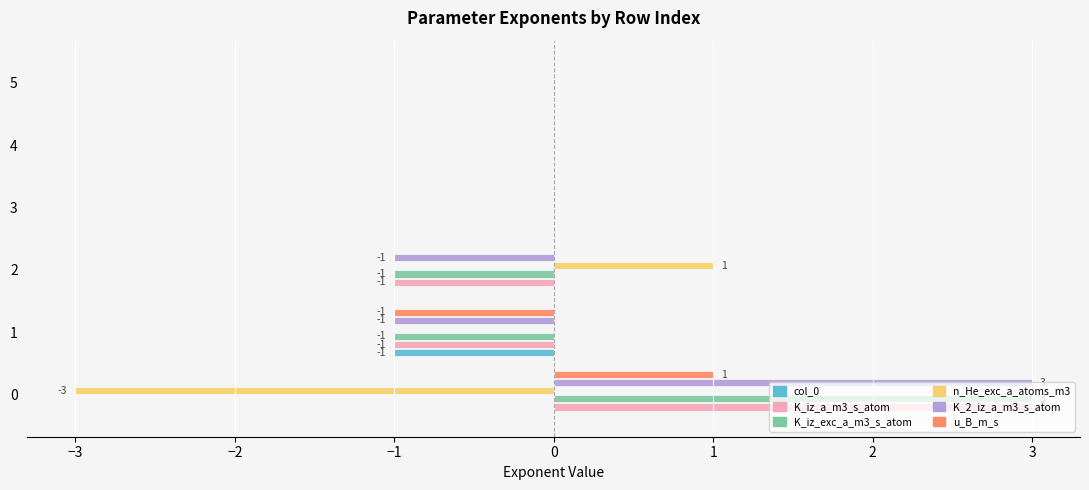

The value of K_iz_a_m3_s_atom at 5 is 2. True or false?

False